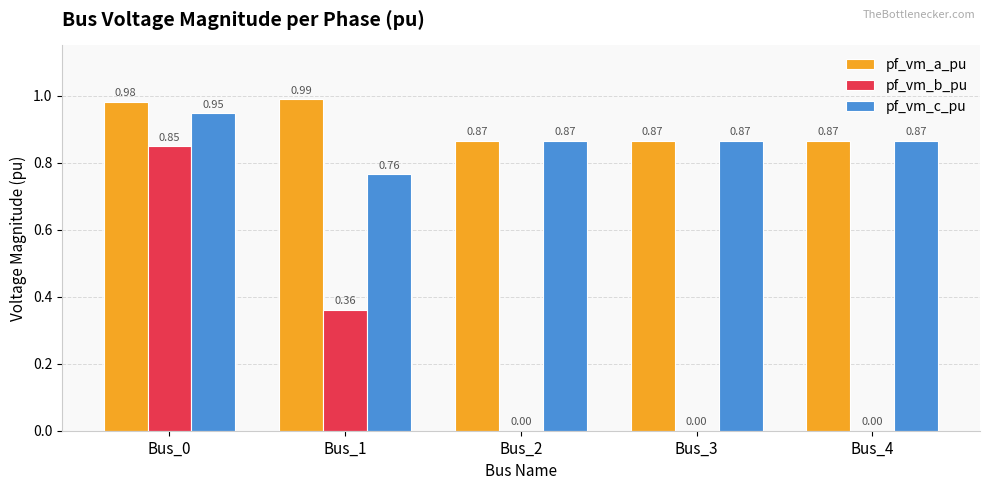

Is the value of pf_vm_c_pu at Bus_0 greater than the value of pf_vm_b_pu at Bus_4?

Yes